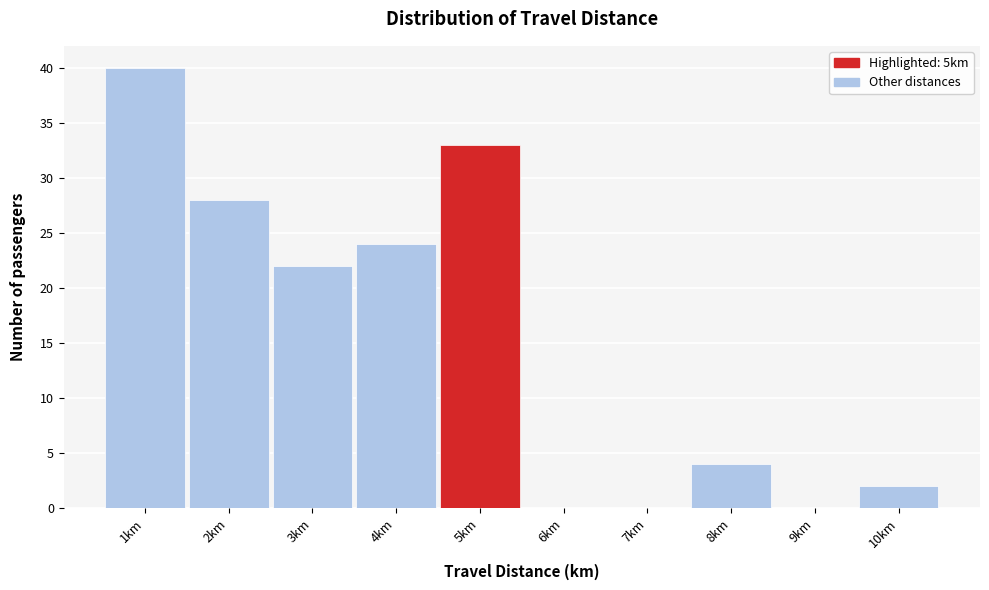

Reading right to left, list all the values displayed in this chart.

10km=2	9km=0	8km=4	7km=0	6km=0	5km=33	4km=24	3km=22	2km=28	1km=40